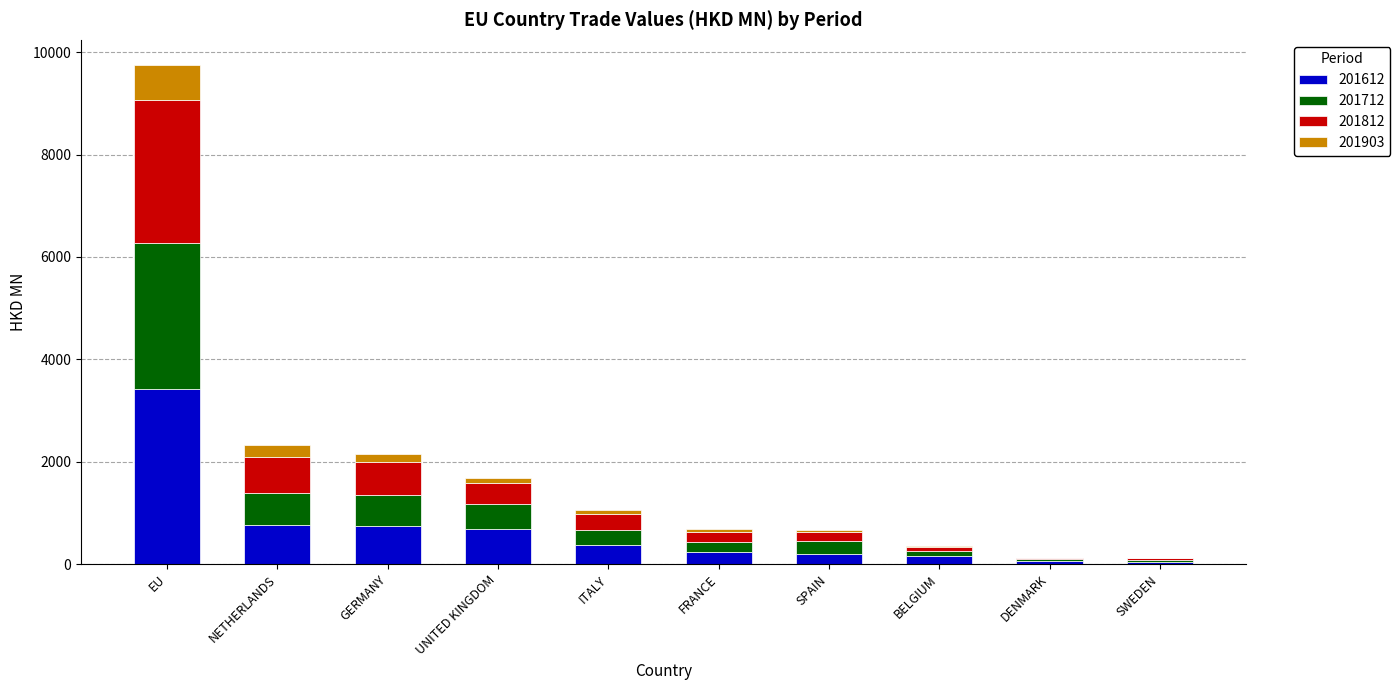

What is the sum of all 201612 values?

6671.6